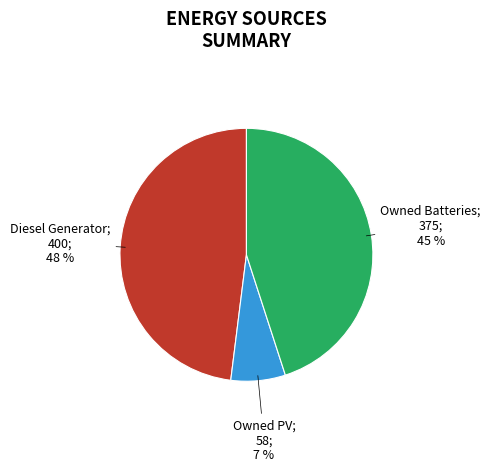

To the nearest percent, what is the average slice percentage?

33%